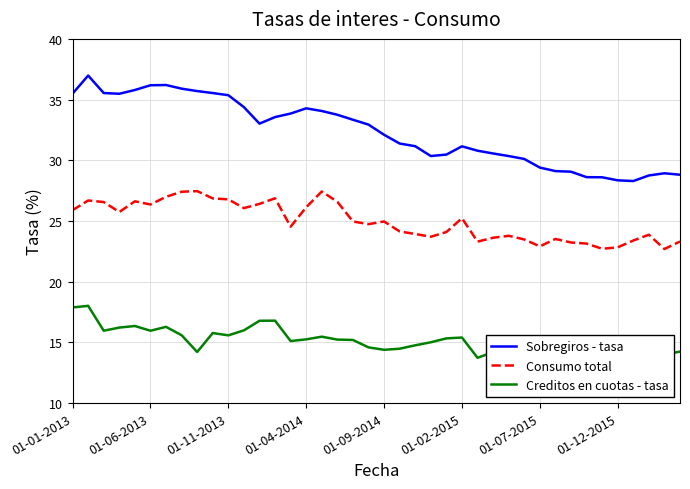

Which series has the widest spread of values?

Sobregiros - tasa